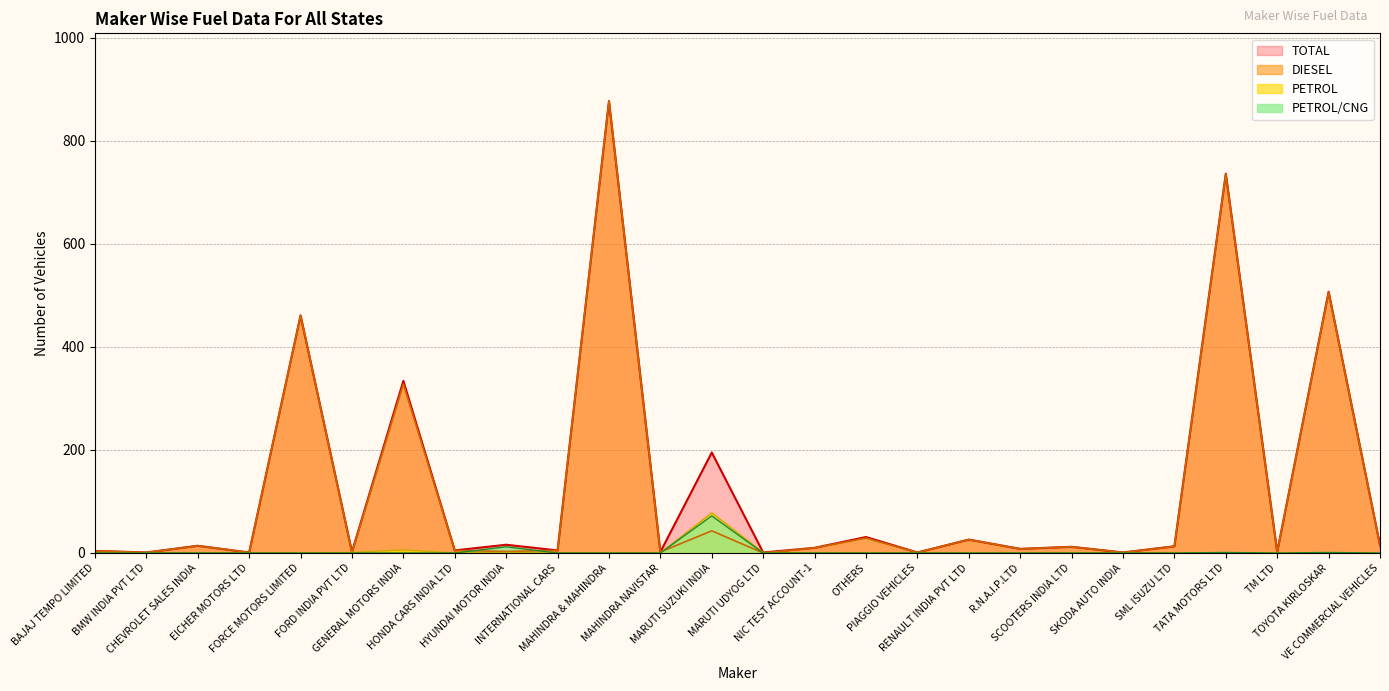

What is the sum of all TOTAL values?

3280